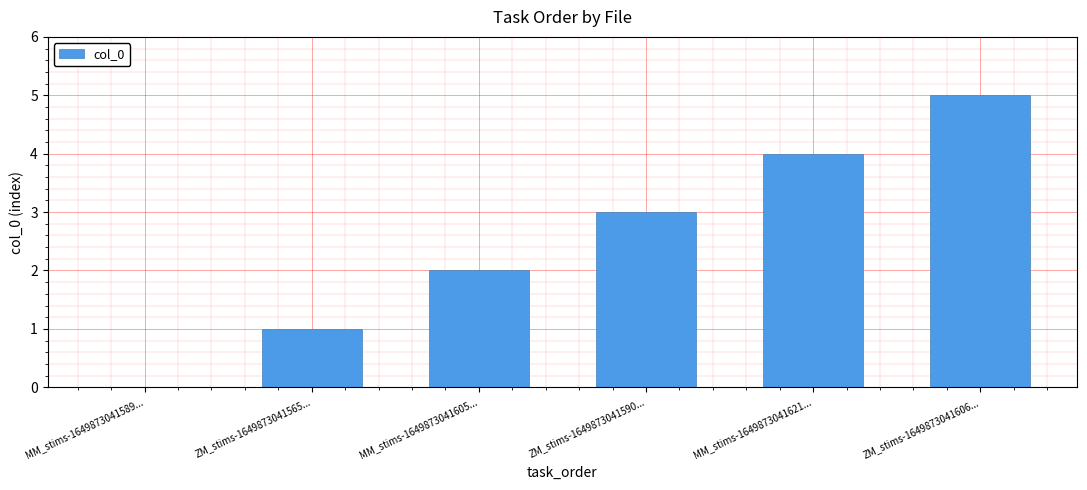

True or false: the data shows 3 at ZM_stims-1649873041590....

True